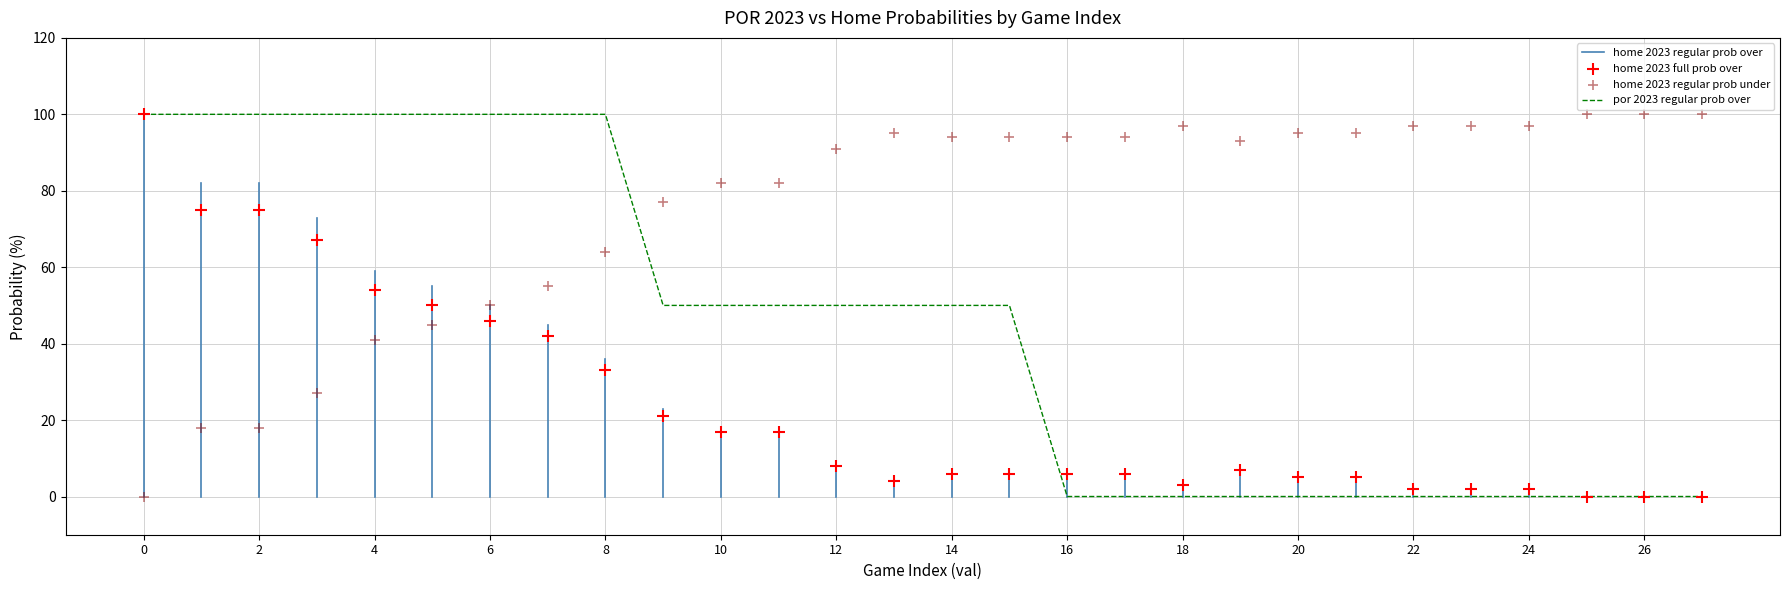

Which series reaches the minimum Y coordinate?

home 2023 regular prob over